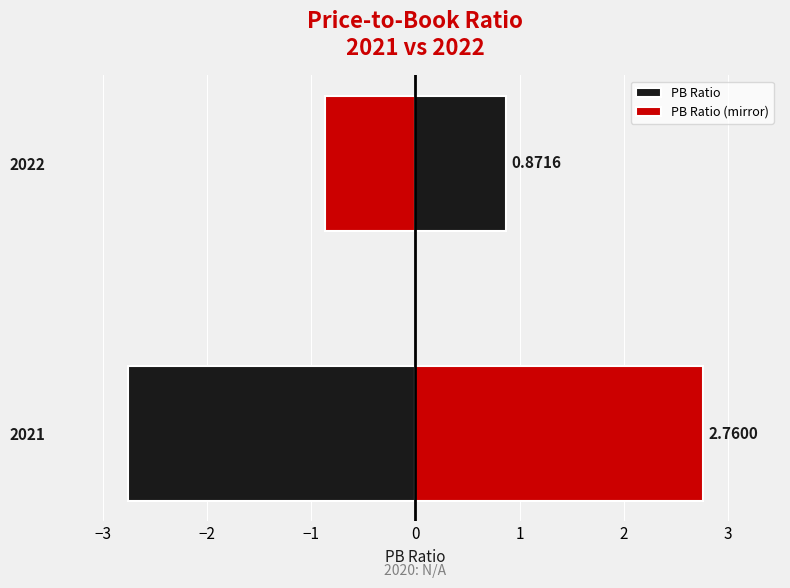

How many bars are there in total?

4